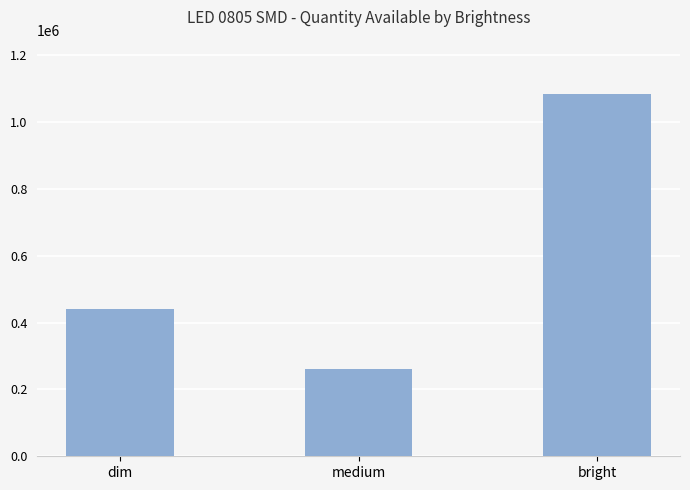

Which category has the highest value across all series?

bright